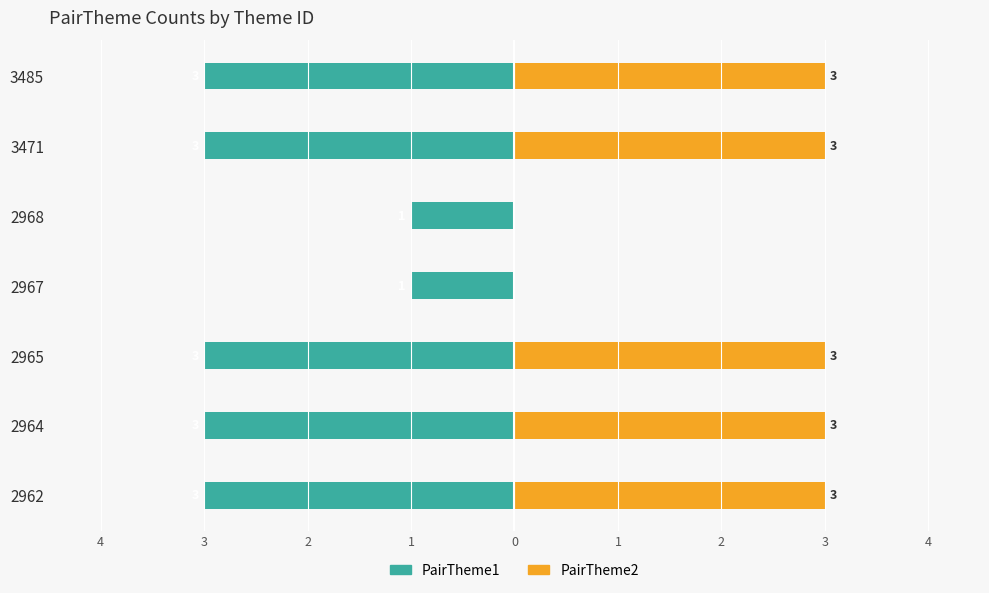

How many bars are there in each group?

2